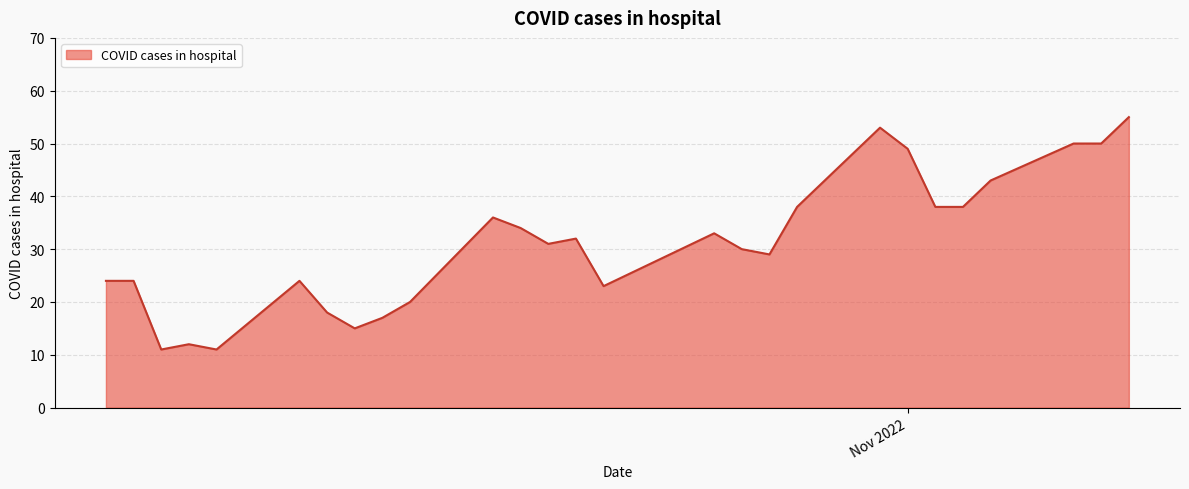

What is the smallest value displayed?

11